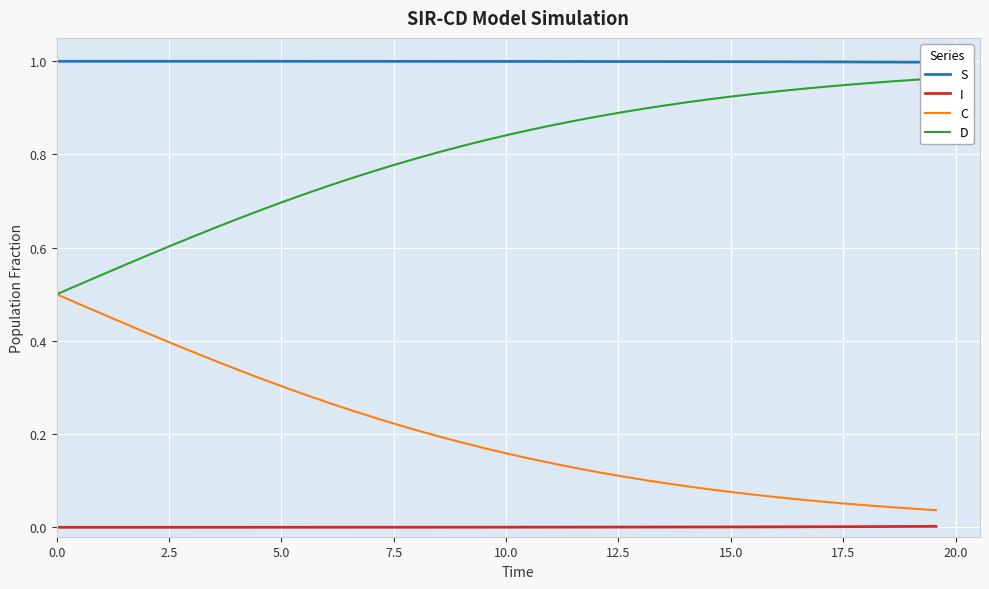

The value of D at 23 is 0.5. True or false?

False